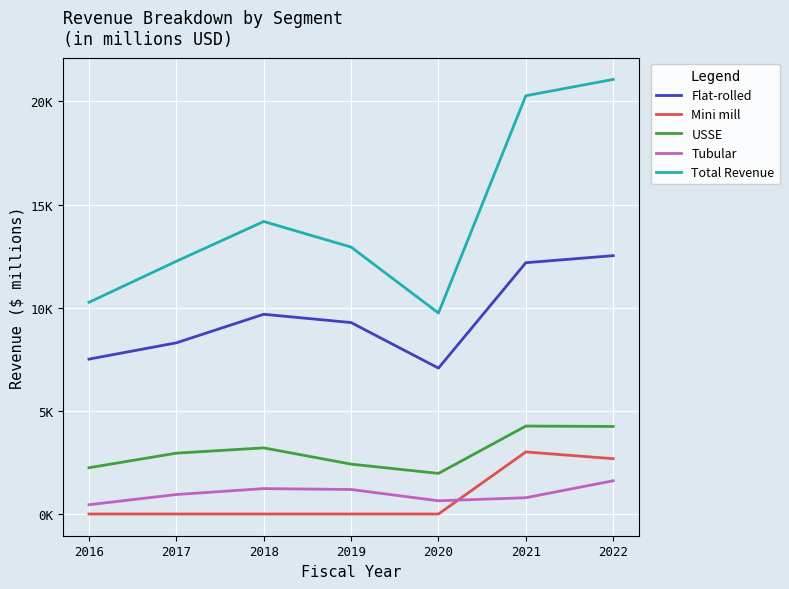

Is this an area chart (filled region under the line)?

No